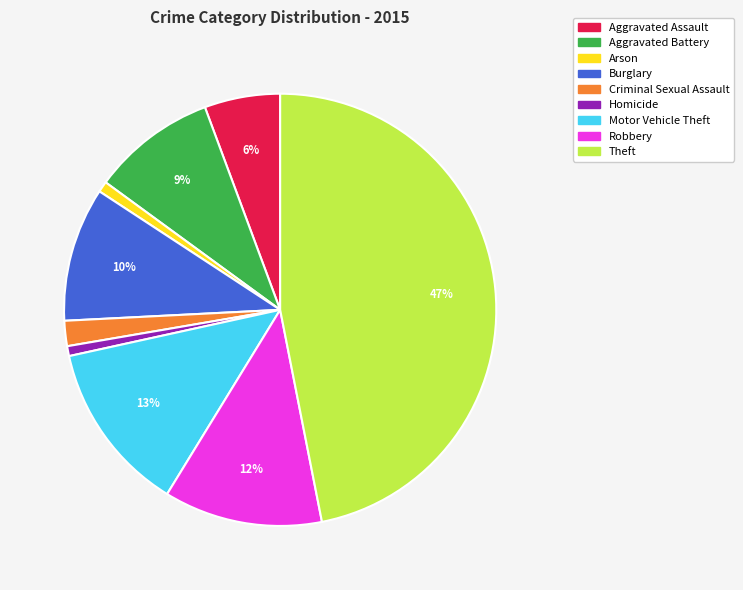

True or false: Motor Vehicle Theft accounts for 13% of the total.

True